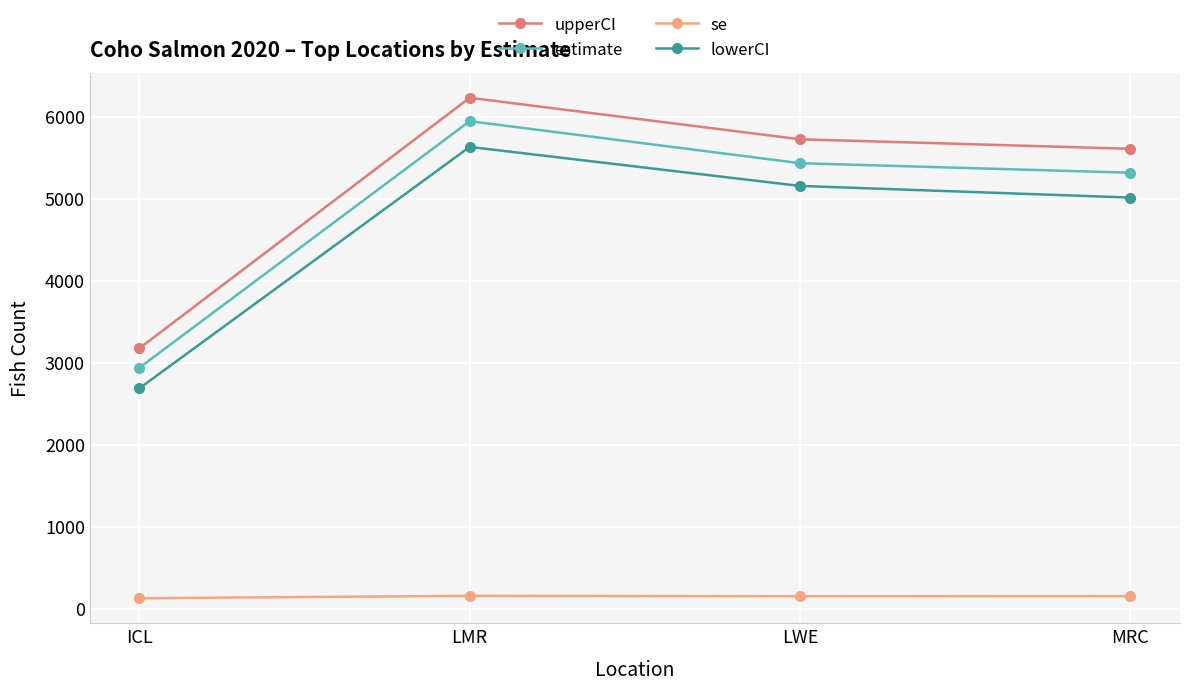

Does the chart display data point markers on the line(s)?

Yes